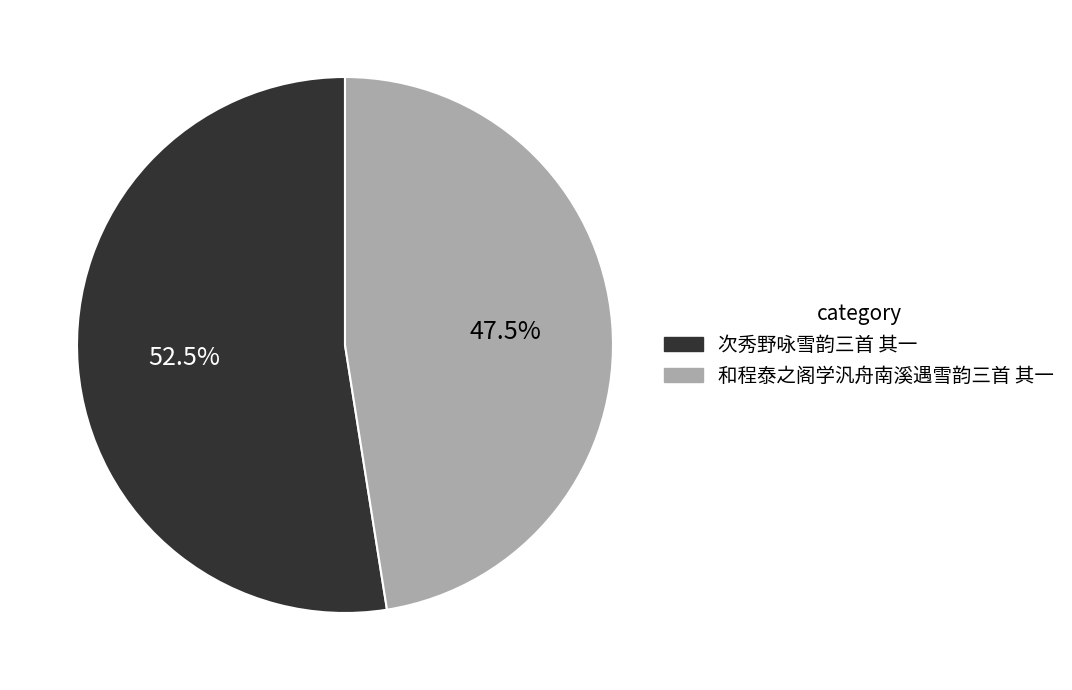

Which category has the biggest portion of the pie?

次秀野咏雪韵三首 其一